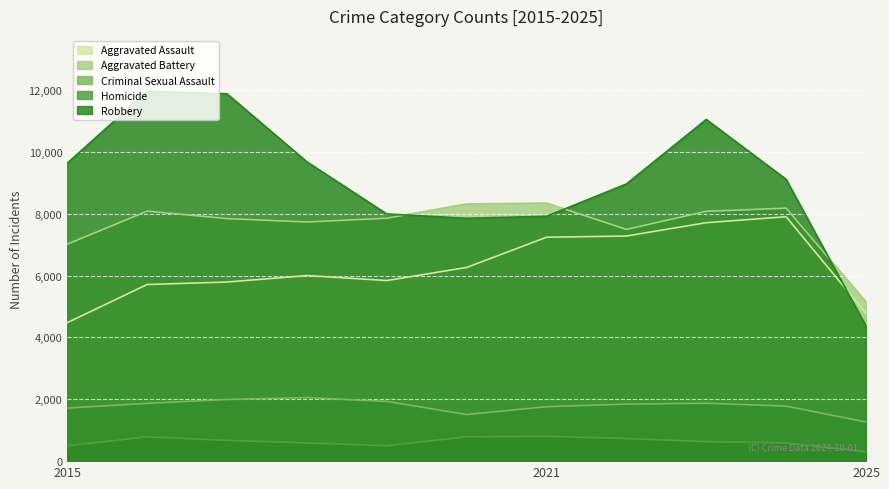

True or false: Aggravated Assault and Aggravated Battery cross at least once.

False